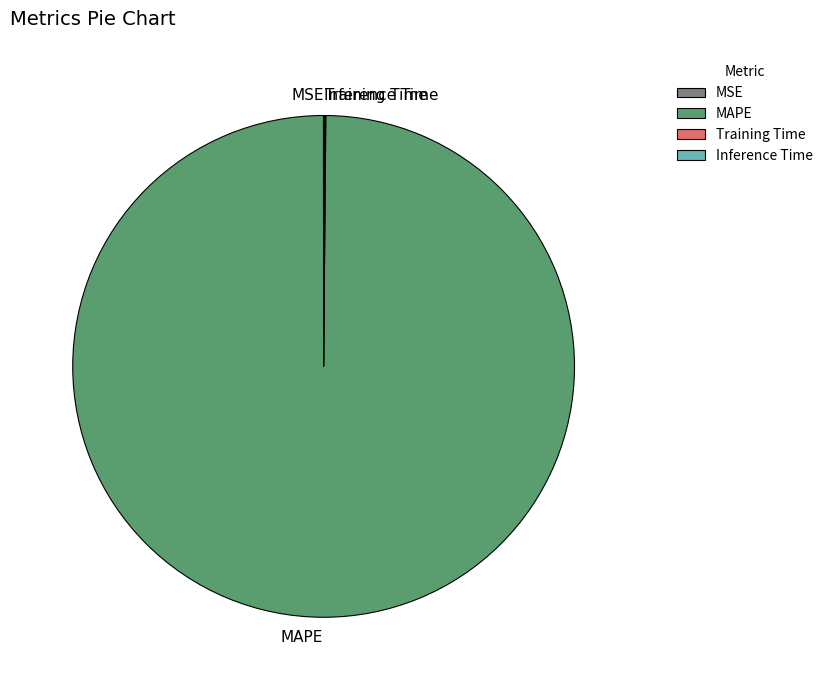

Which slice is the largest?

MAPE